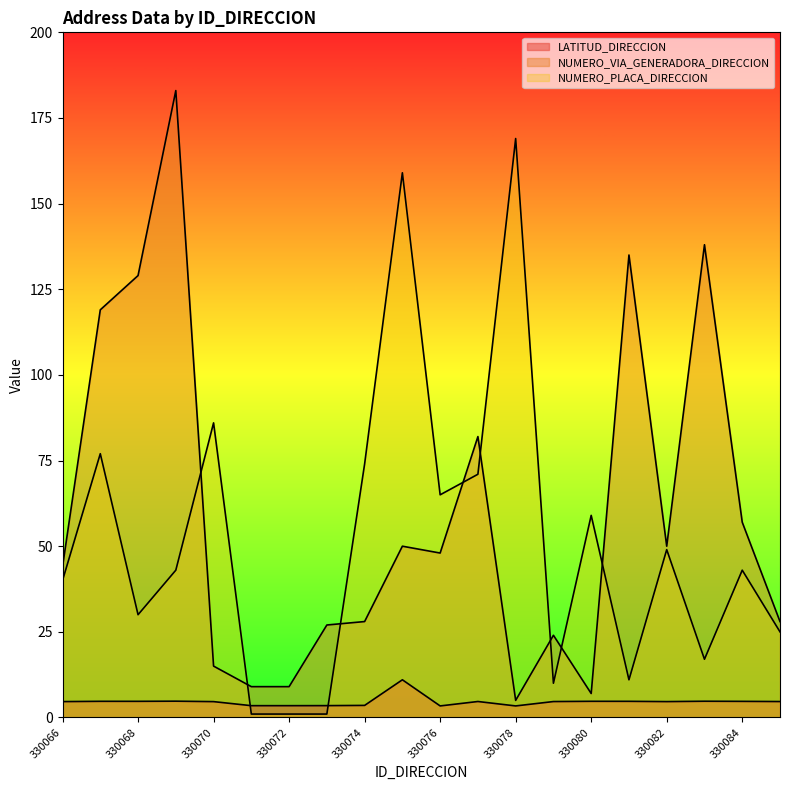

The value of LATITUD_DIRECCION at 330084 is 3.1. True or false?

False